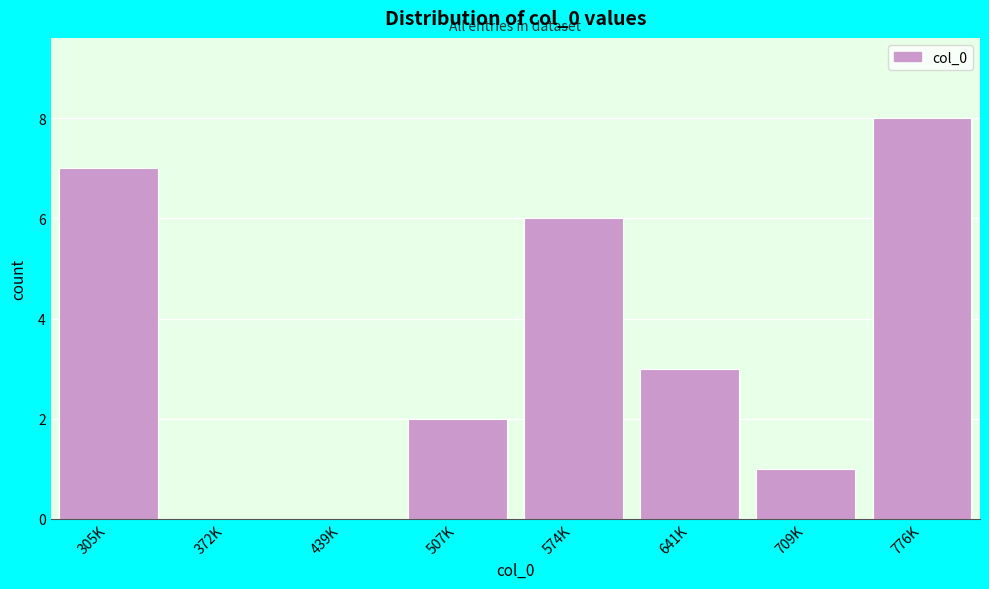

Reading left to right, list all the values displayed in this chart.

305K=7	372K=0	439K=0	507K=2	574K=6	641K=3	709K=1	776K=8